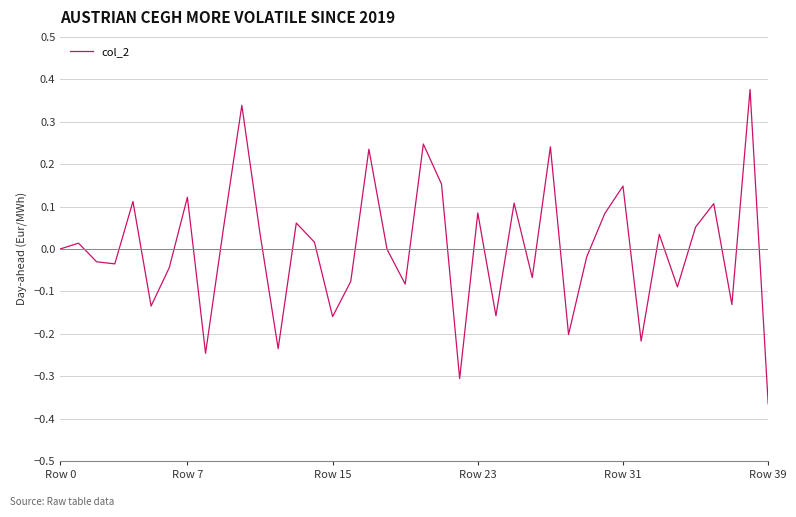

What is the difference between the maximum and minimum values?

0.7